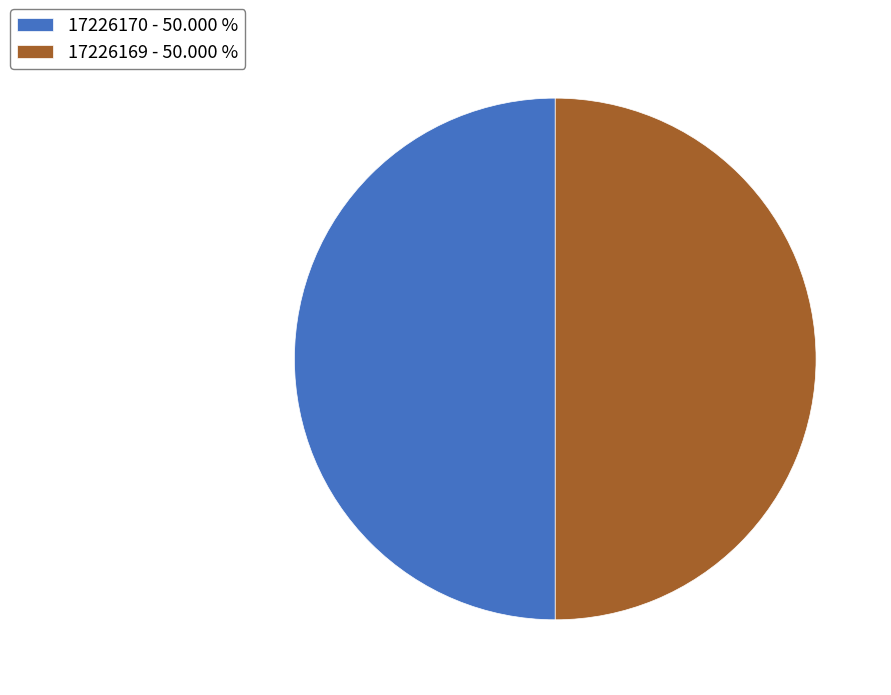

What is the ratio of the value at 17226170 - 50.000 % to the value at 17226169 - 50.000 %?

1.0